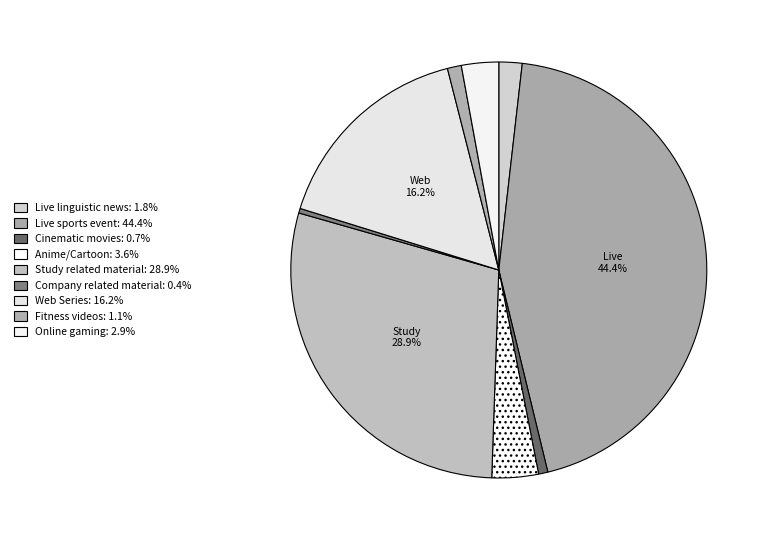

To the nearest percent, what is the difference between the largest and smallest slice percentages?

44%